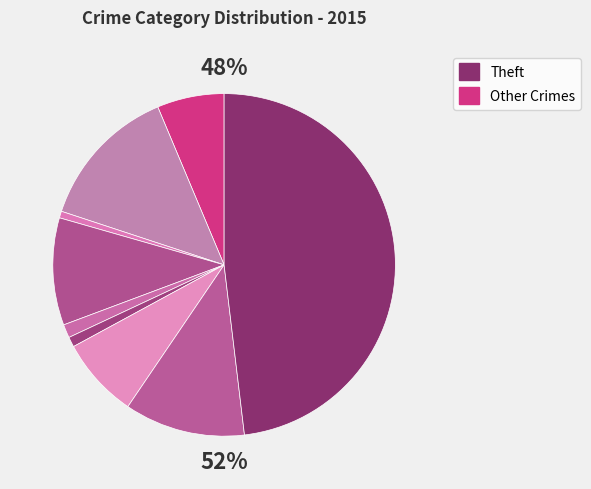

Which slice is the largest?

Theft